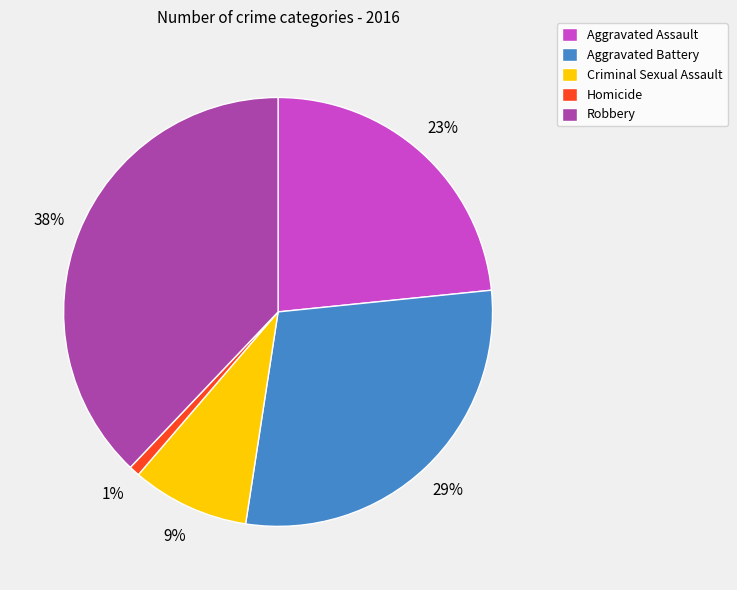

Count the number of slices in the pie.

5